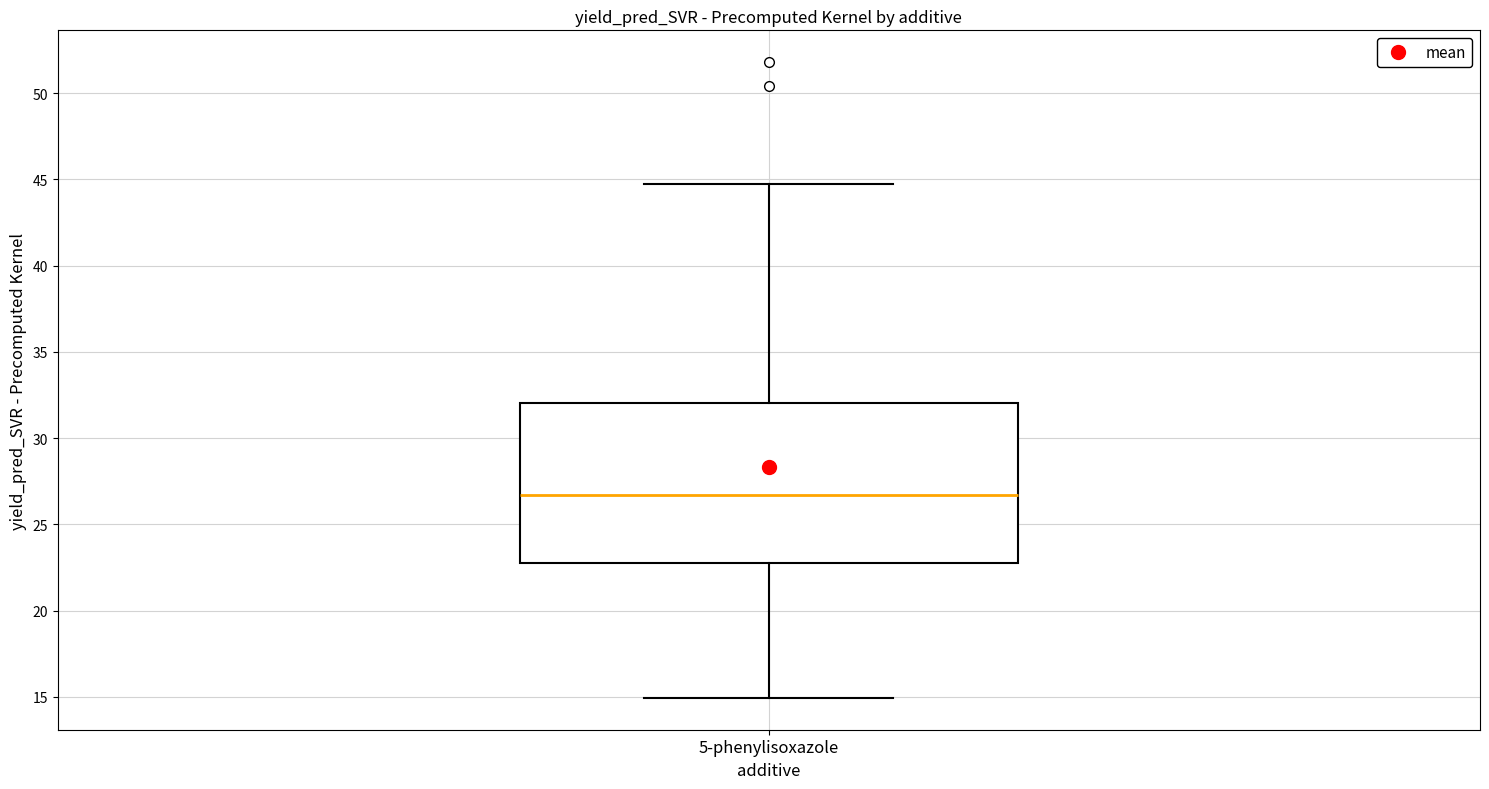

Read this box plot against the y-axis: the position of the median line, the range covered by the box, and the ends of both whiskers. The values are not printed on the chart, so give them approximately, as read against the axis.

median 26.5, box 23.0 to 32.0, whiskers 15.0 to 44.5